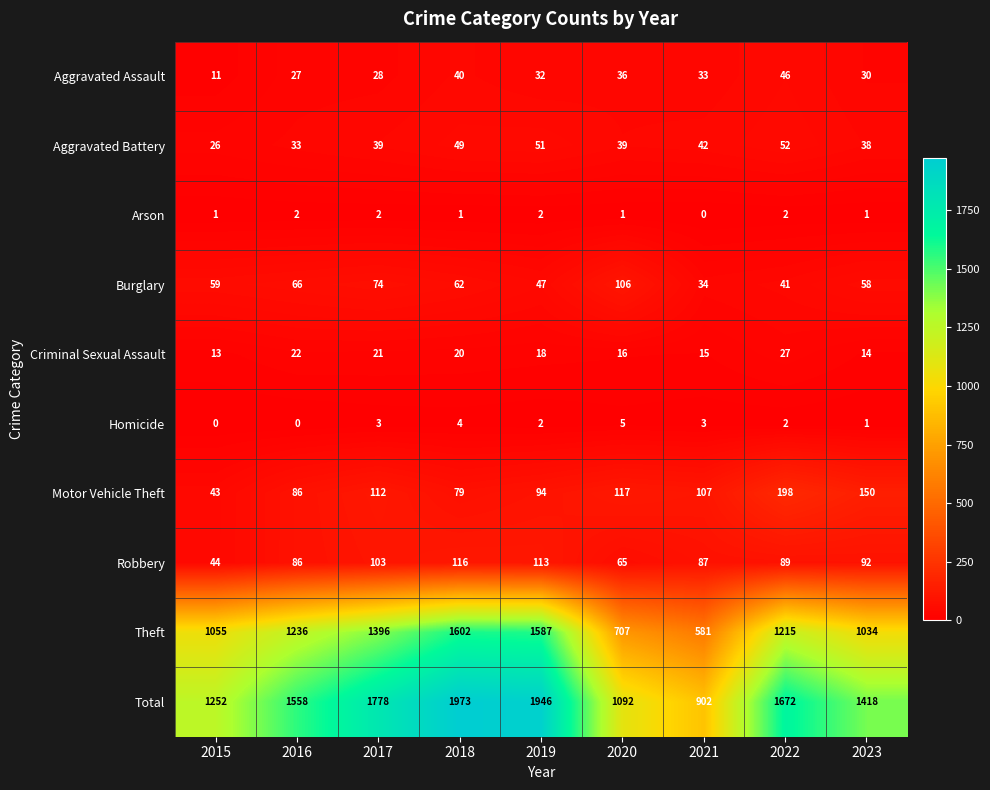

At which label is Motor Vehicle Theft closest to 120?

2020